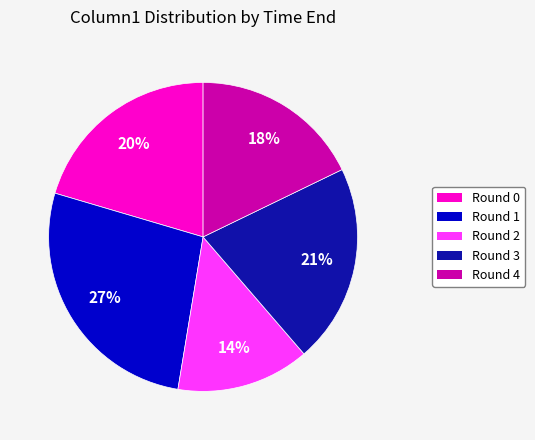

Does any single category account for the majority?

No